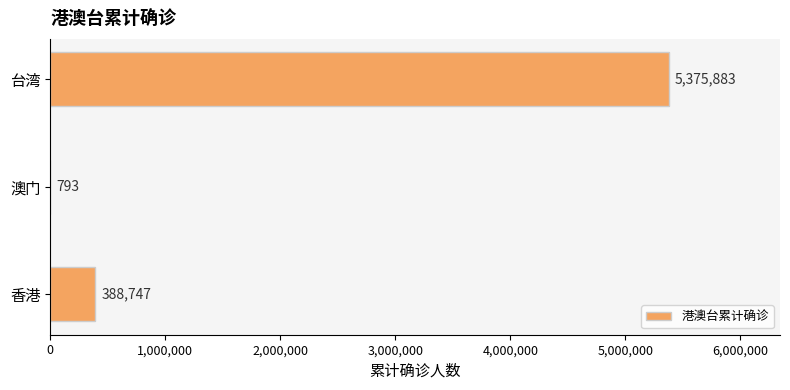

What is the change in value from 澳门 to 台湾?

+5375090